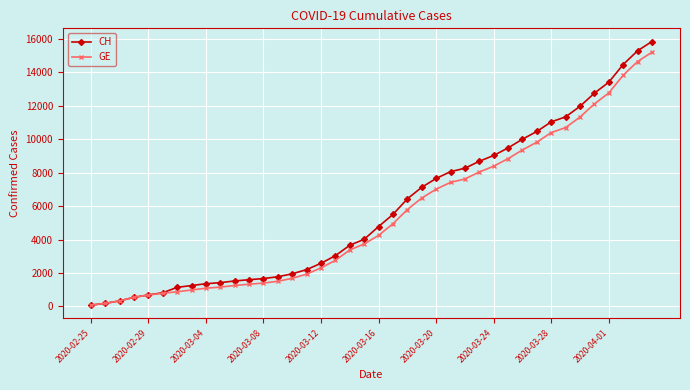

Which series has the largest range (max minus min)?

CH